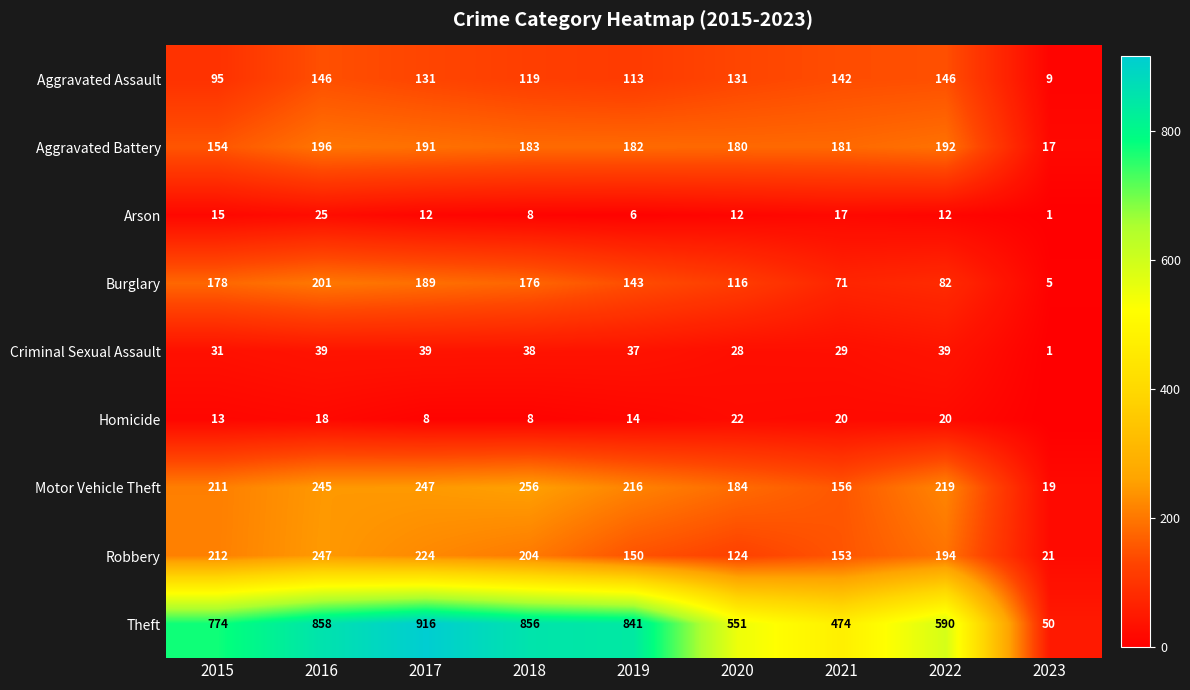

Rank the categories by Aggravated Battery value from lowest to highest.

2023, 2015, 2020, 2021, 2019, 2018, 2017, 2022, 2016